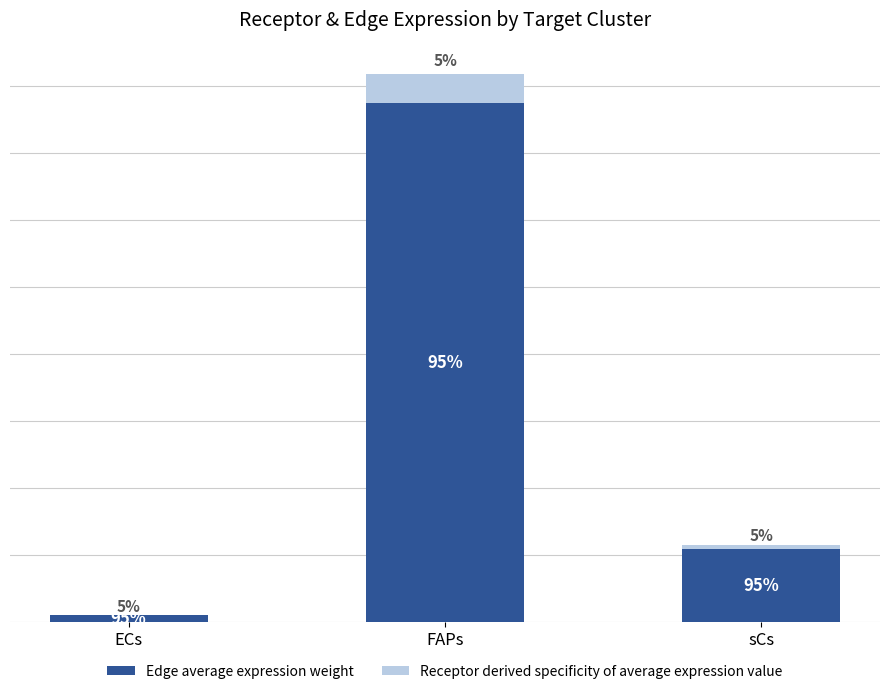

What are all the series names shown in the legend?

Edge average expression weight, Receptor derived specificity of average expression value